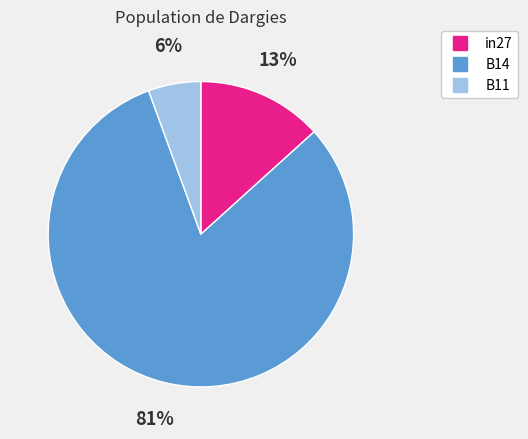

To the nearest percent, what percentage of the pie is B14?

81%